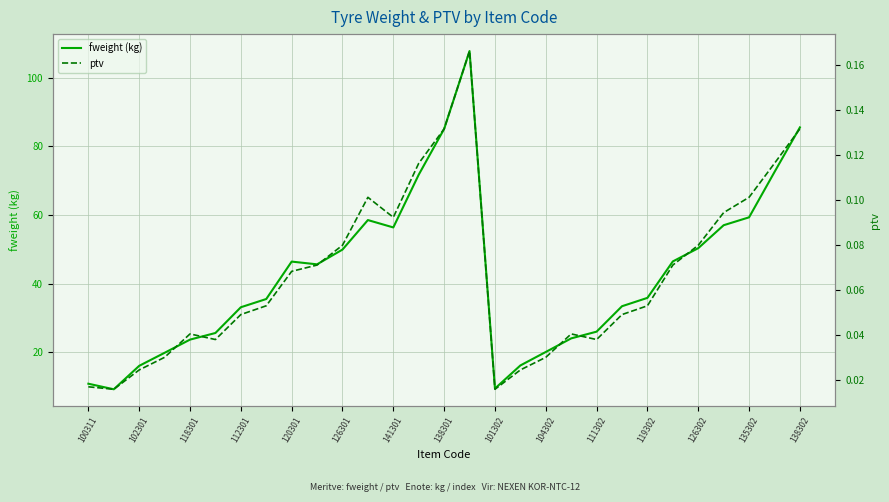

How many lines are shown in the chart?

2